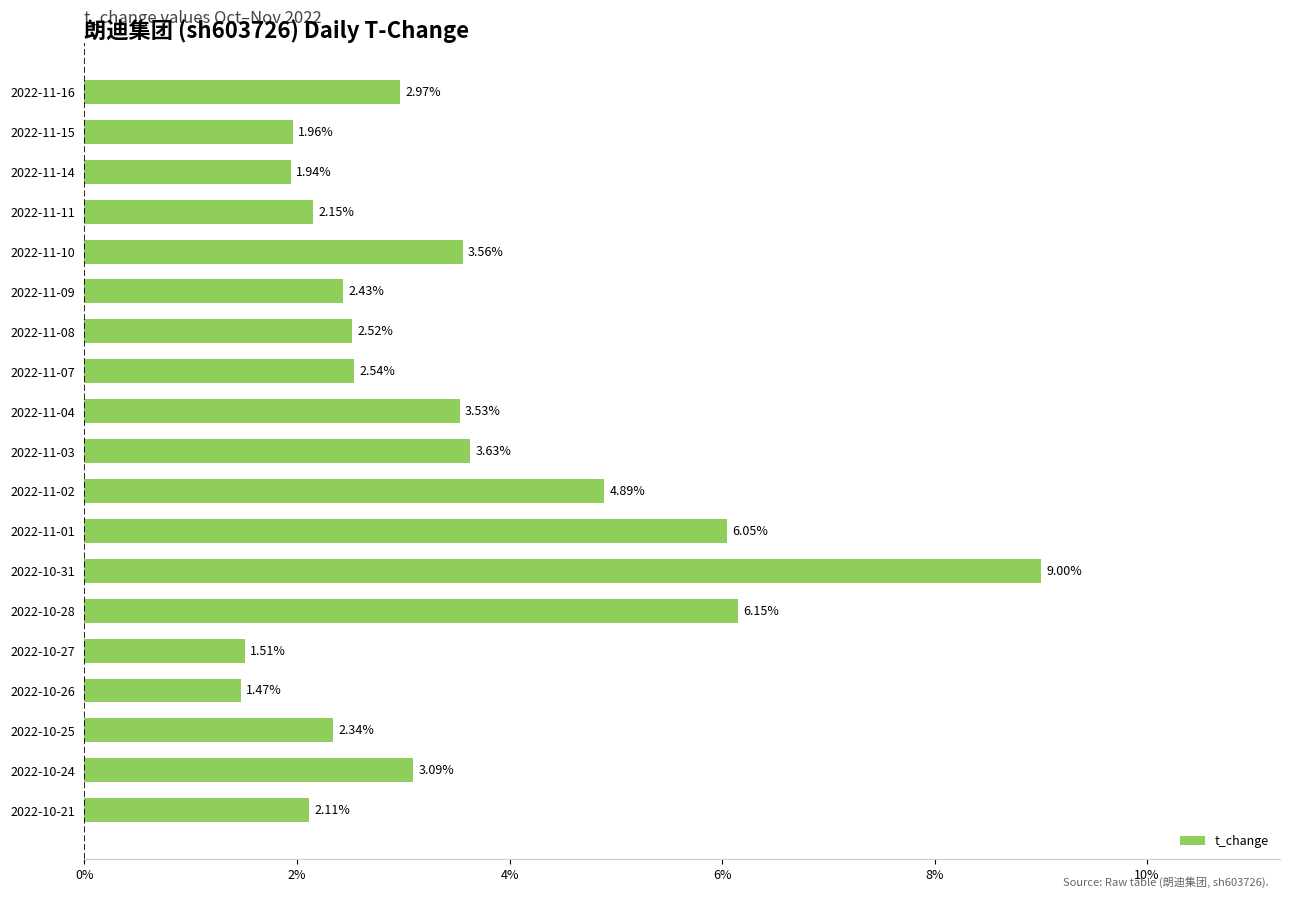

List the labels in order of value, largest first.

2022-10-31, 2022-10-28, 2022-11-01, 2022-11-02, 2022-11-03, 2022-11-10, 2022-11-04, 2022-10-24, 2022-11-16, 2022-11-07, 2022-11-08, 2022-11-09, 2022-10-25, 2022-11-11, 2022-10-21, 2022-11-15, 2022-11-14, 2022-10-27, 2022-10-26